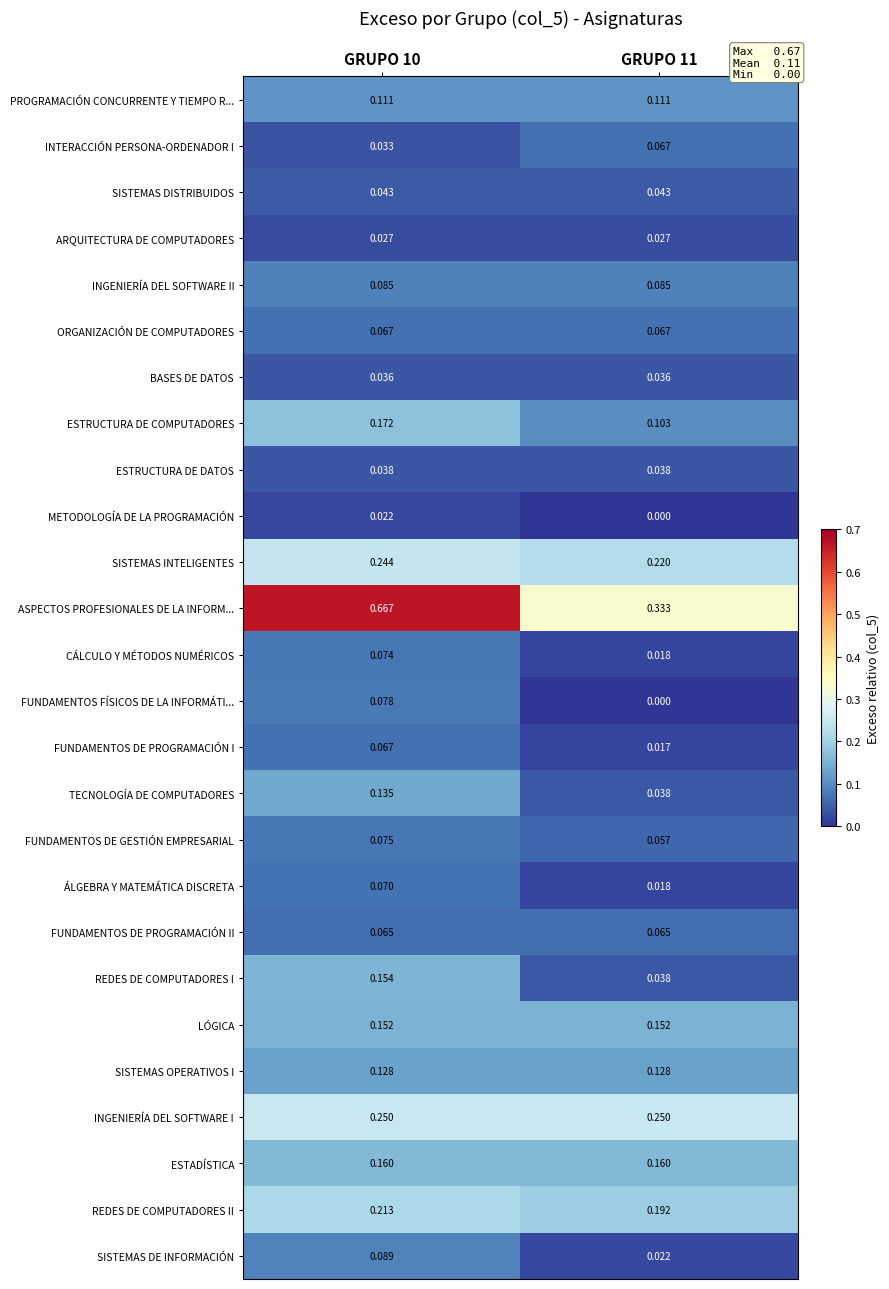

Is the value of REDES DE COMPUTADORES I at GRUPO 10 greater than the value of FUNDAMENTOS DE GESTIÓN EMPRESARIAL at GRUPO 11?

Yes